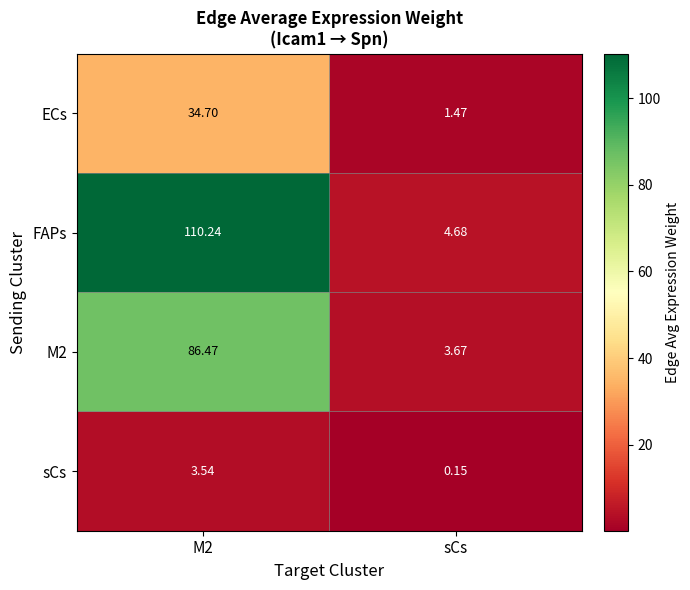

At which label is ECs closest to 18?

sCs